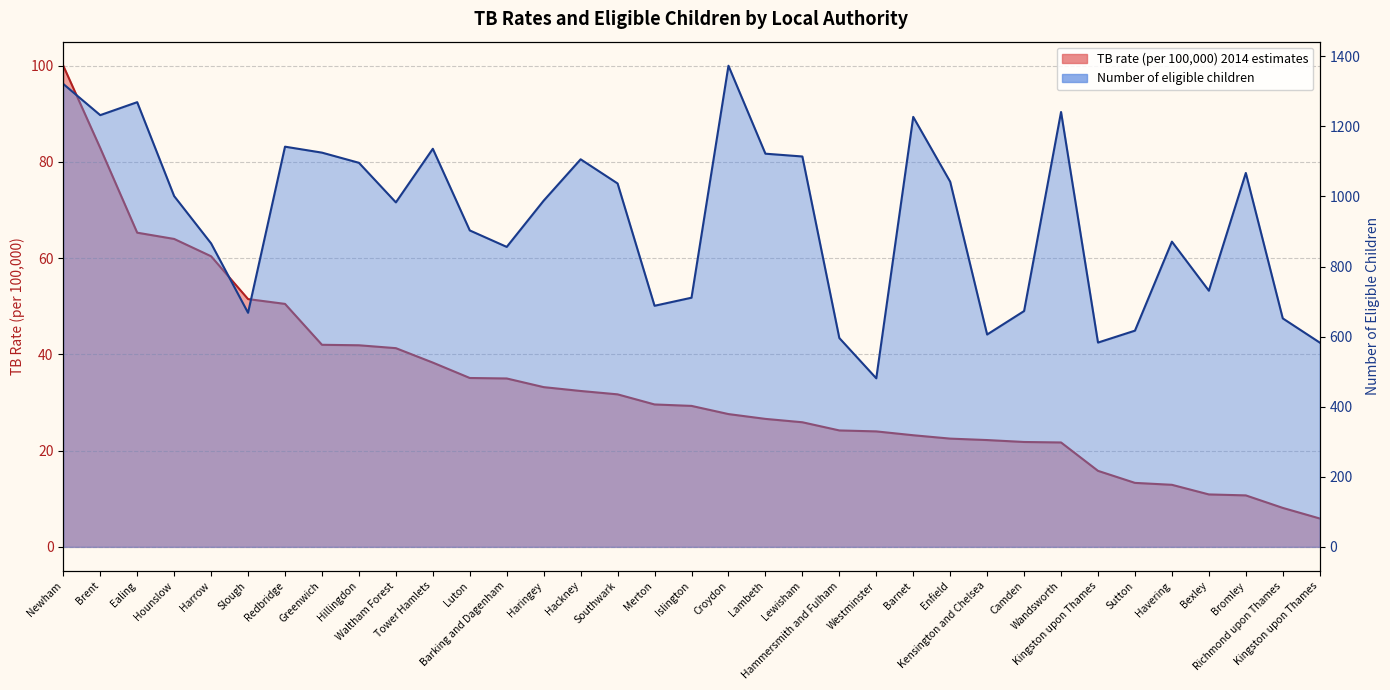

The TB rate (per 100,000) 2014 estimates series shows 42.0 at Greenwich. True or false?

True